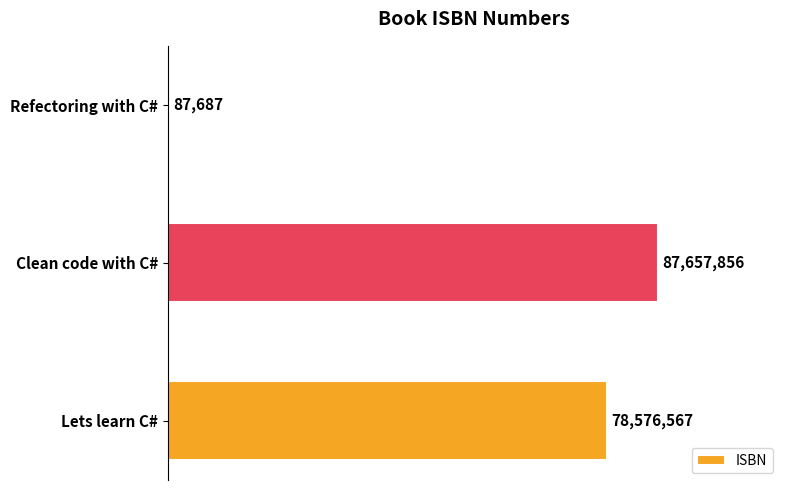

Are the bars grouped side by side (vs. stacked)?

No